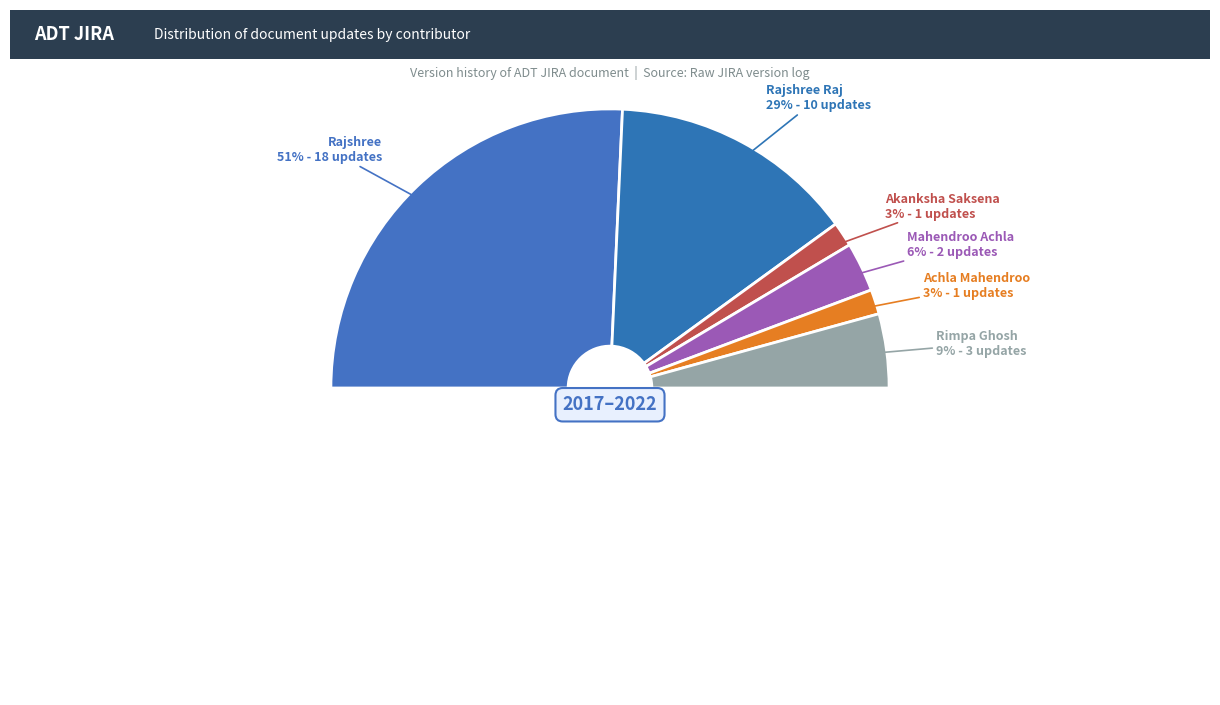

True or false: Rimpa Ghosh accounts for 9% of the total.

True